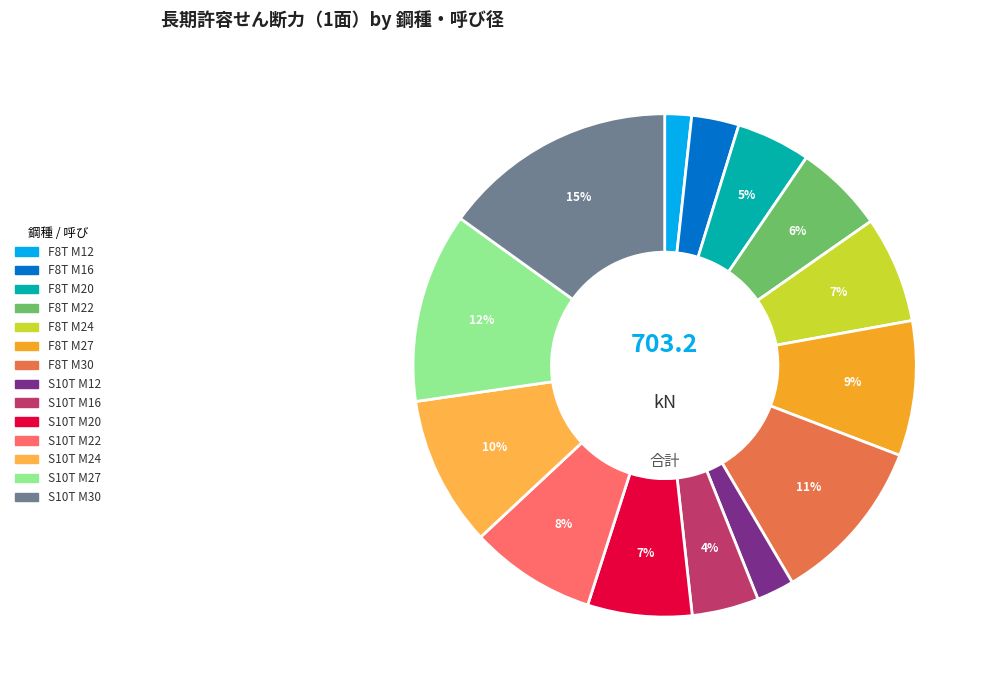

How many slices are in this pie chart?

14